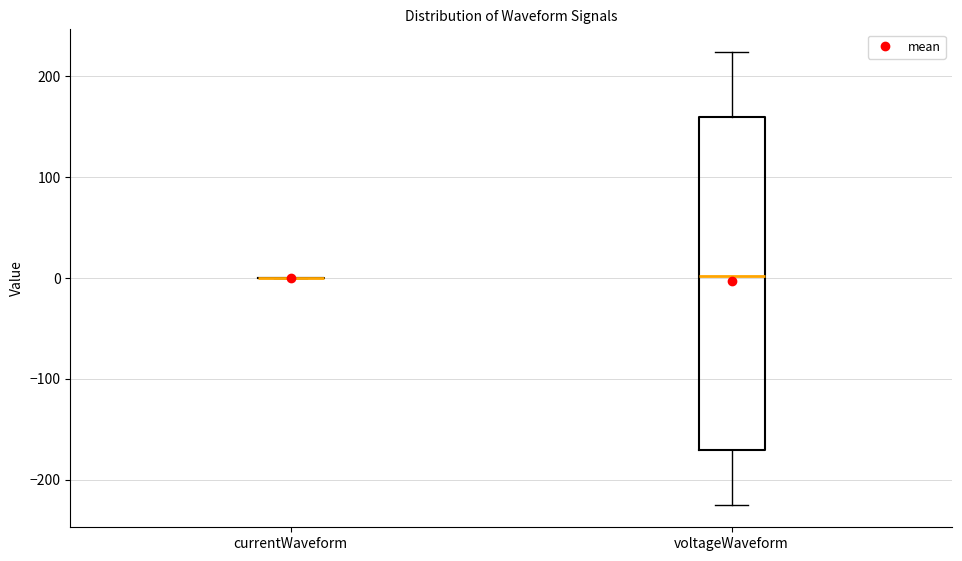

Reading left to right, read every box against the y-axis: the position of its median line, the range the box covers, and the ends of its whiskers. The values are not printed on the chart, so give them approximately, as read against the axis.

currentWaveform: box collapsed to a line at 0, whiskers 0 to 0
voltageWaveform: median 0, box -170 to 160, whiskers -220 to 220